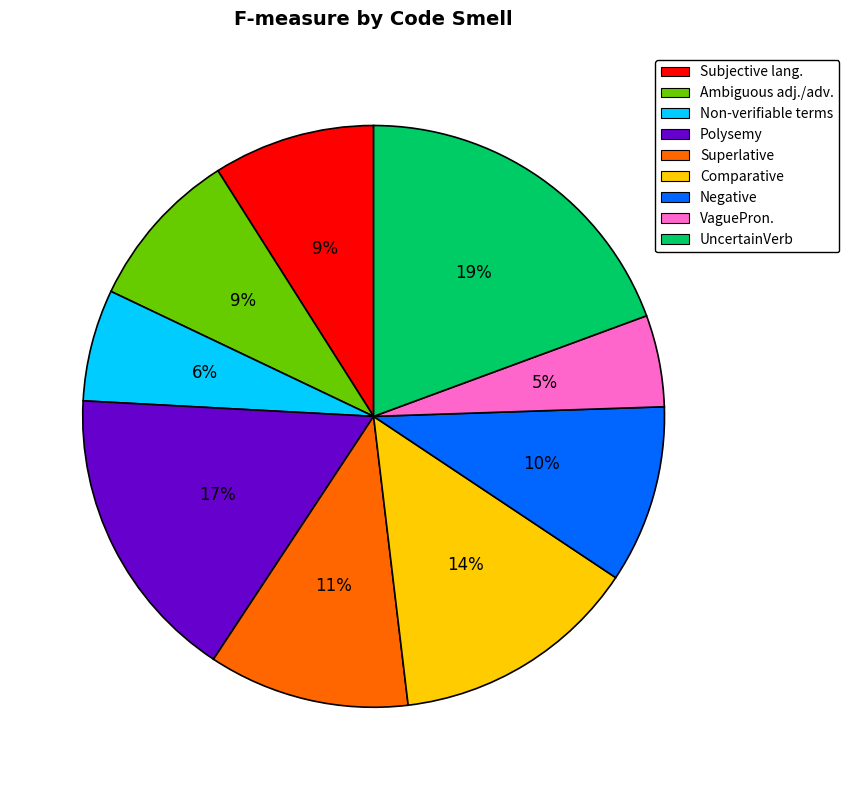

The UncertainVerb slice represents 19% of the pie. True or false?

True